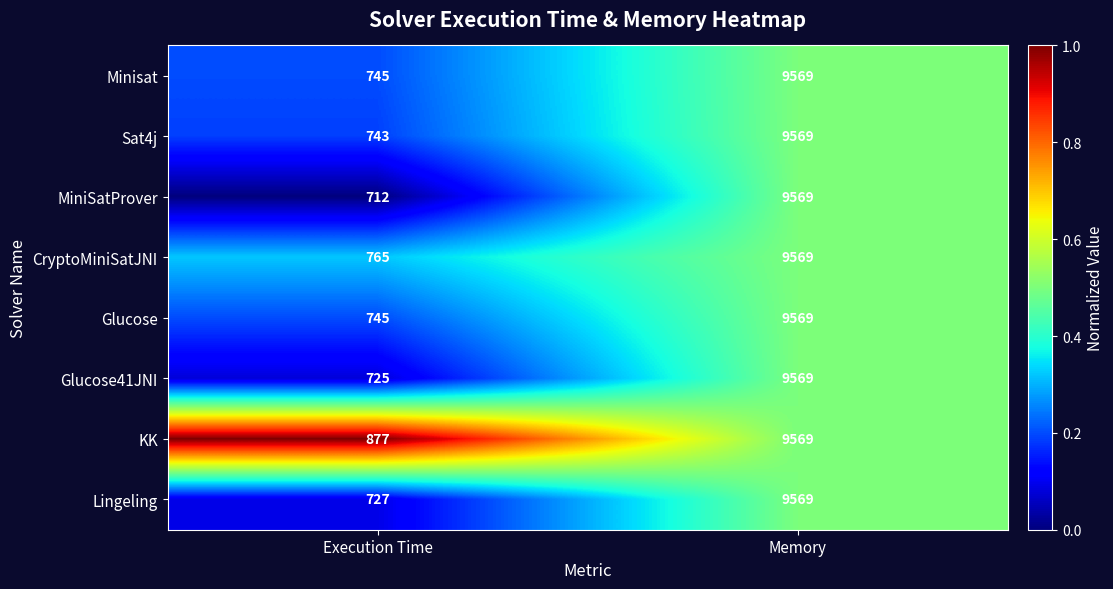

Which label corresponds to the largest value in the chart?

Memory